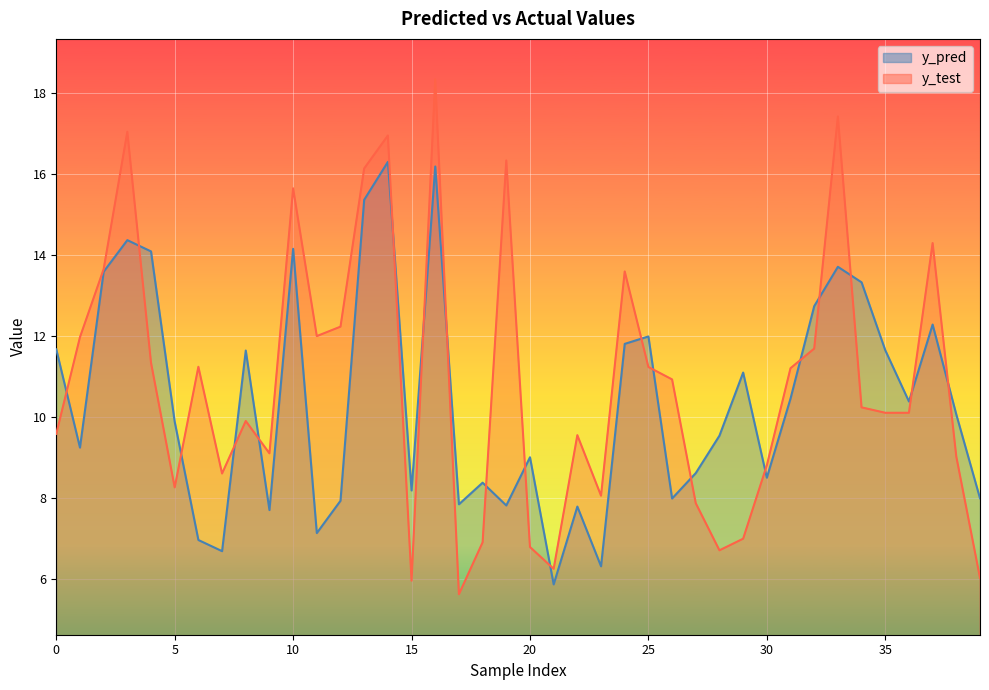

What is the smallest value displayed?

5.6